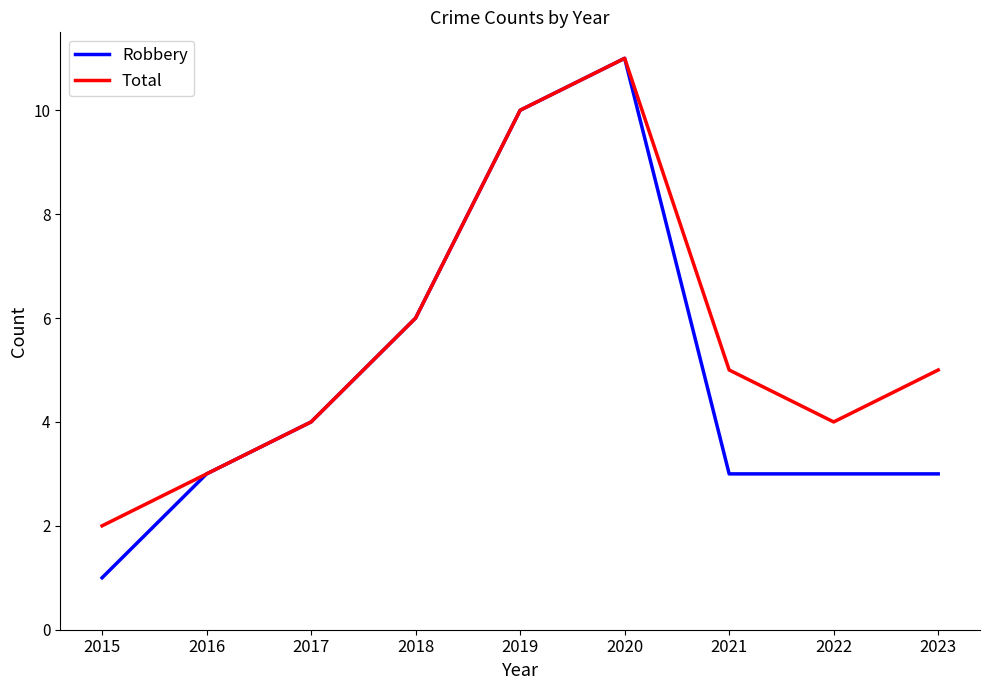

How many interior local peaks does the Total series have?

1